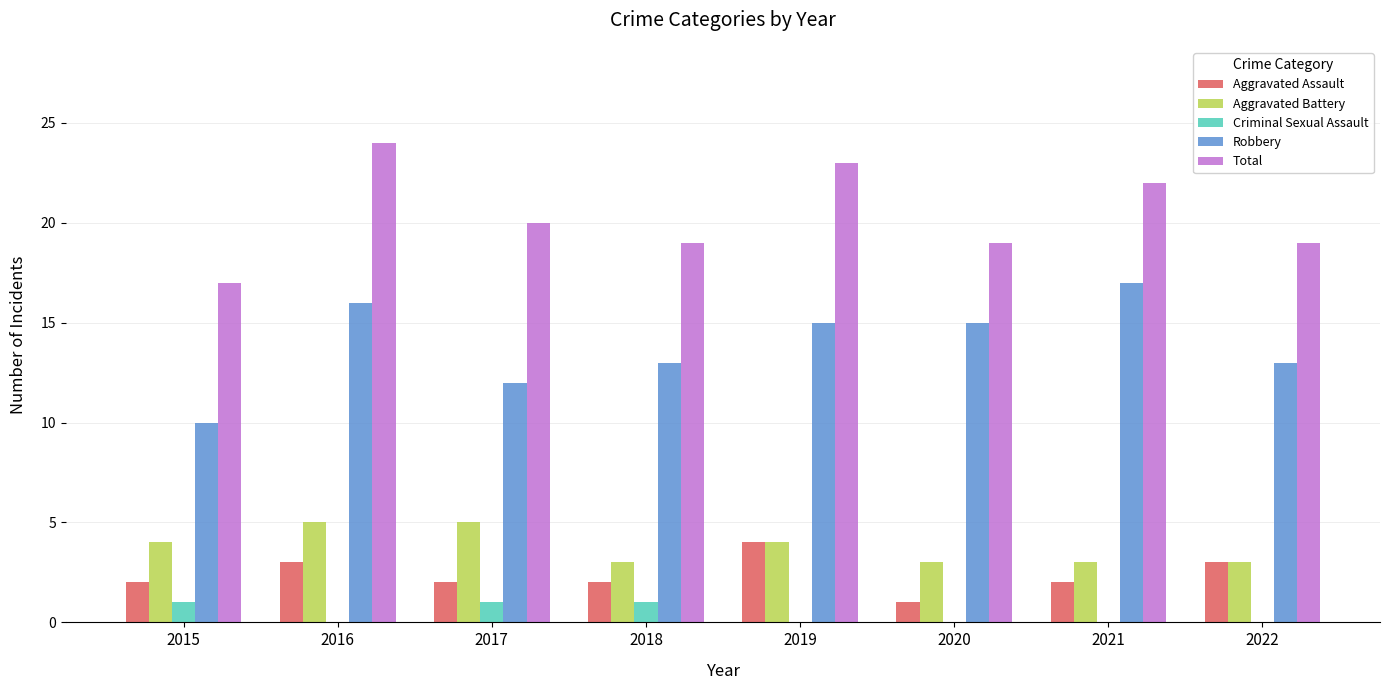

At which label does Total reach its peak?

2016